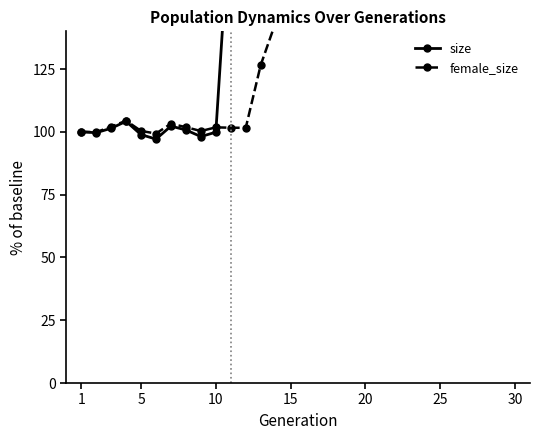

List the series in order of their overall mean, highest first.

size, female_size